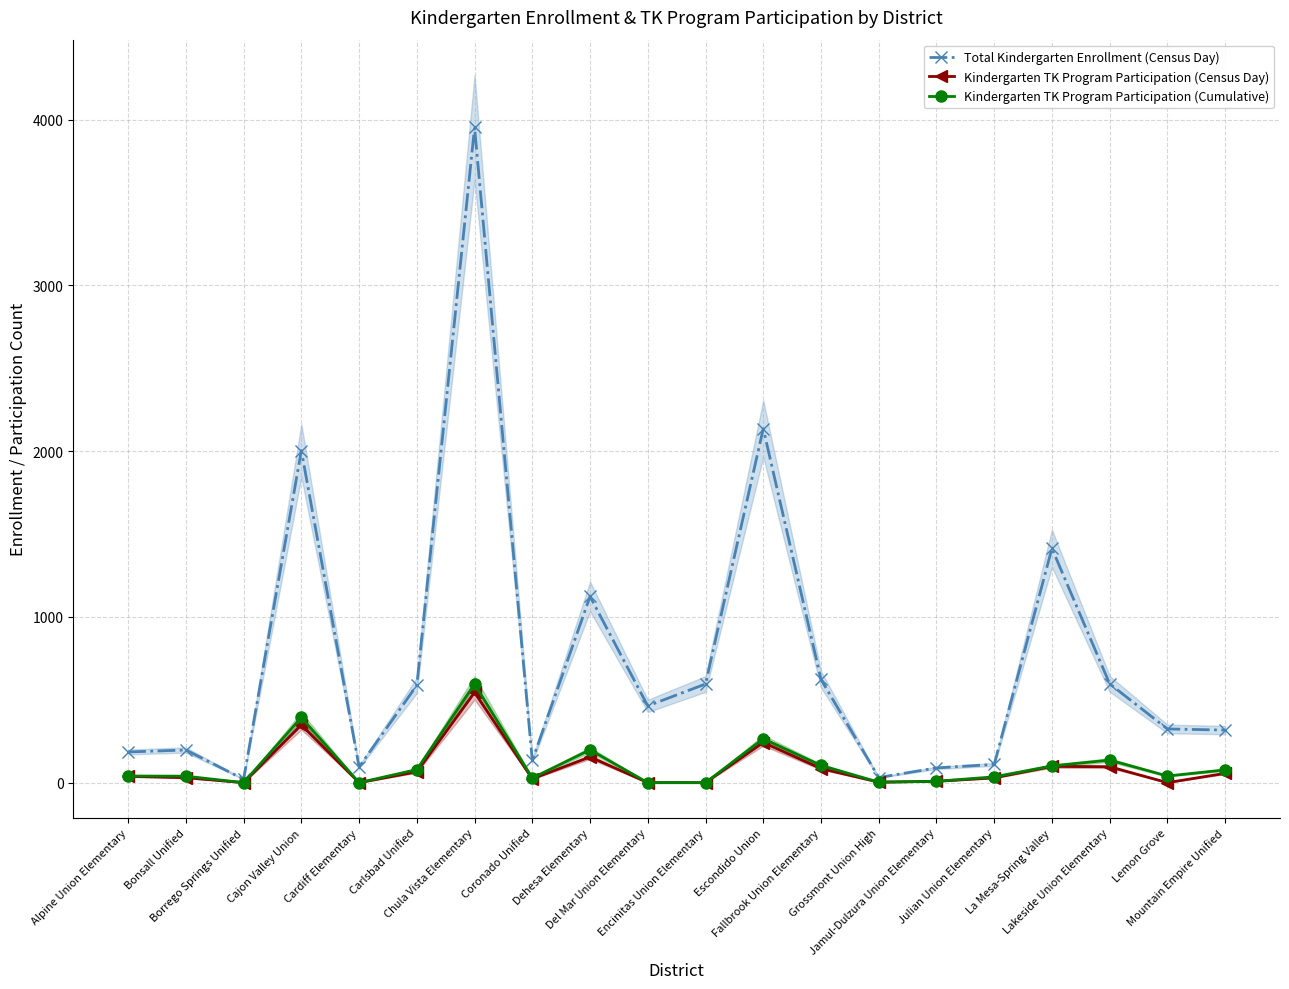

The Total Kindergarten Enrollment (Census Day) series shows 34 at Borrego Springs Unified. True or false?

False